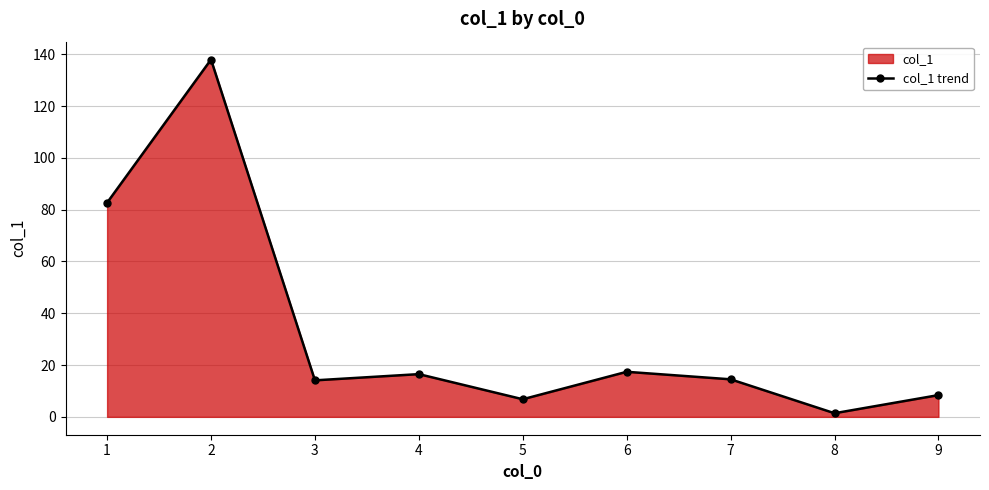

What is the smallest value displayed?

1.4